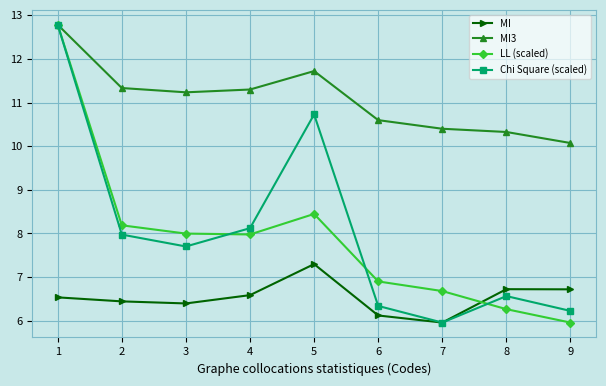

Is it true that LL (scaled) equals 9.7 at 7?

False